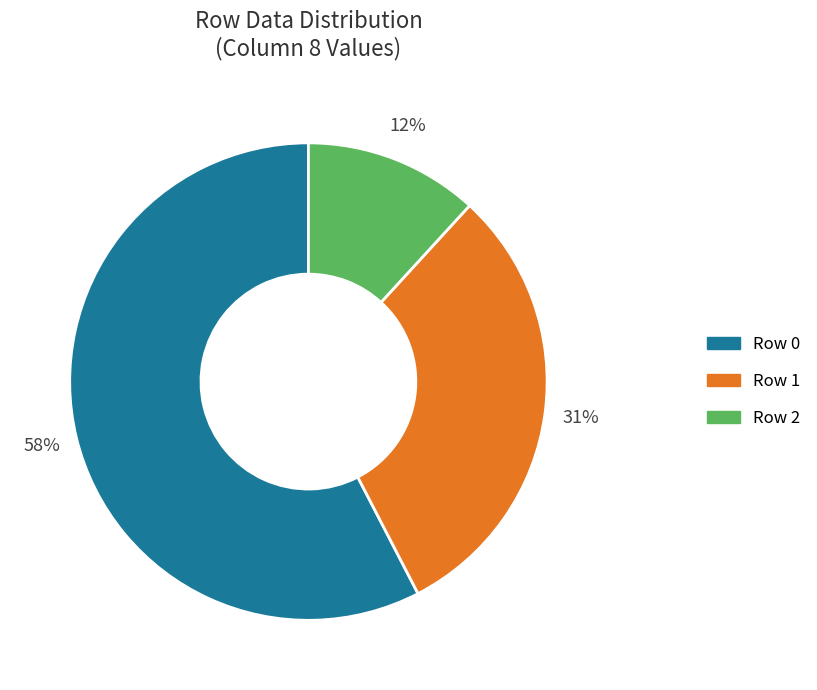

Do Row 1 and Row 2 together represent more than half of the pie?

No